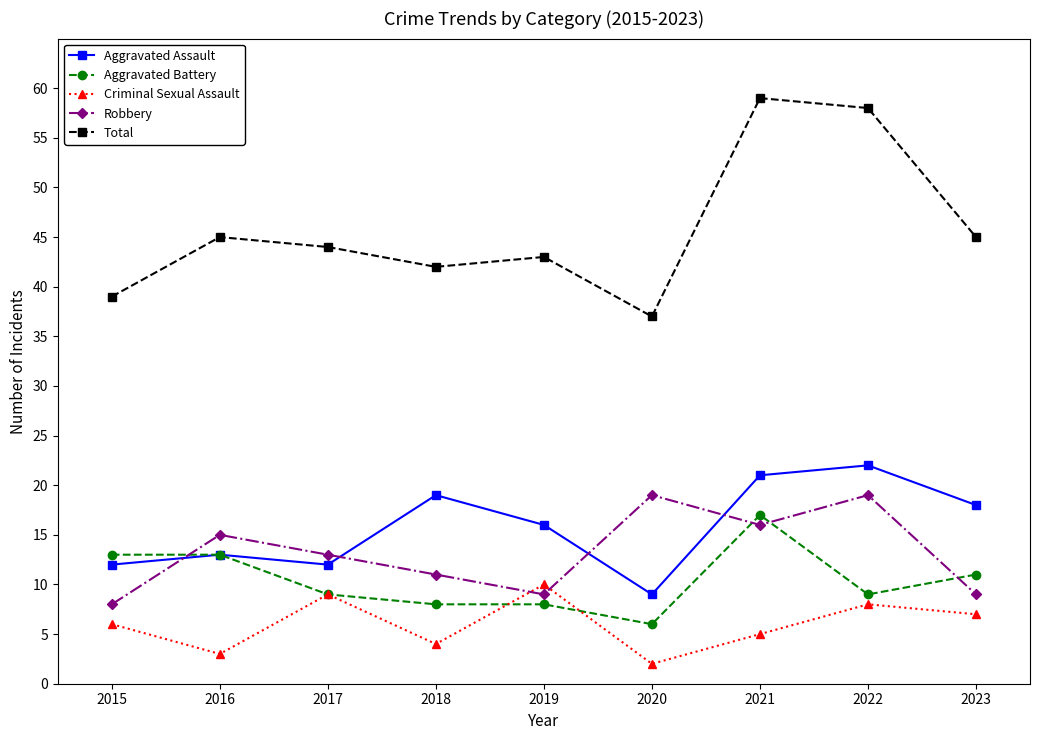

Is the value of Aggravated Assault at 2020 greater than the value of Aggravated Battery at 2020?

Yes